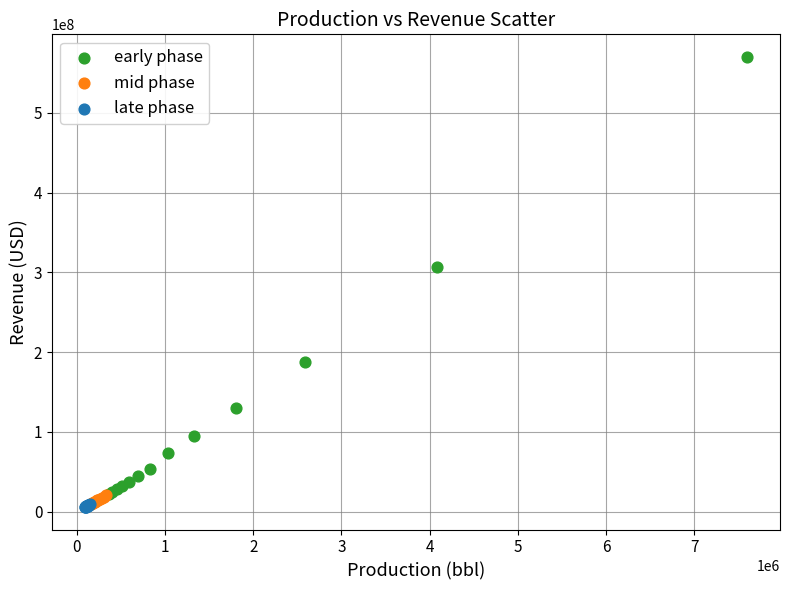

Which series contains the highest Y value?

early phase